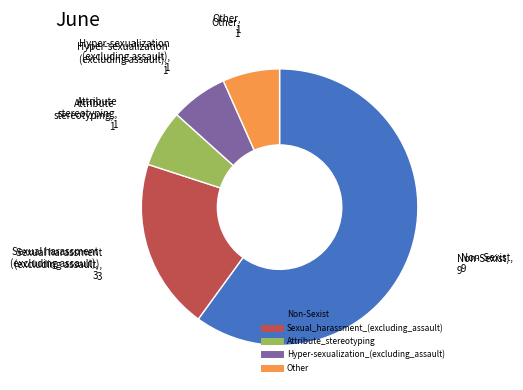

What is the ratio of the value at Attribute_stereotyping to the value at Sexual_harassment_(excluding_assault)?

0.3